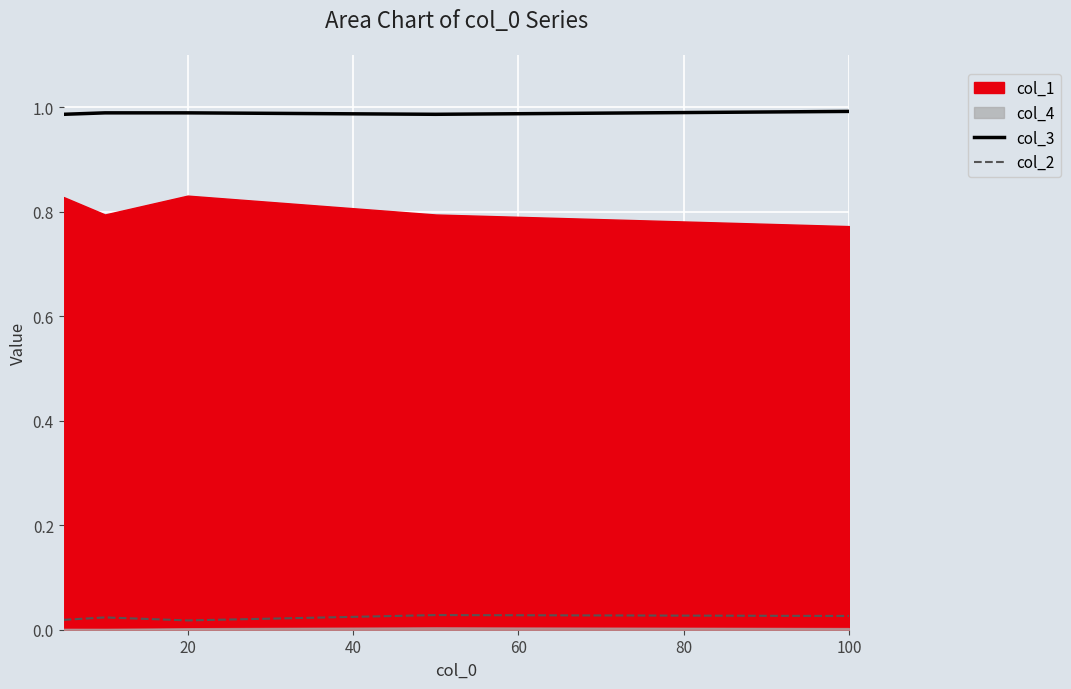

True or false: col_3 and col_2 cross at least once.

False